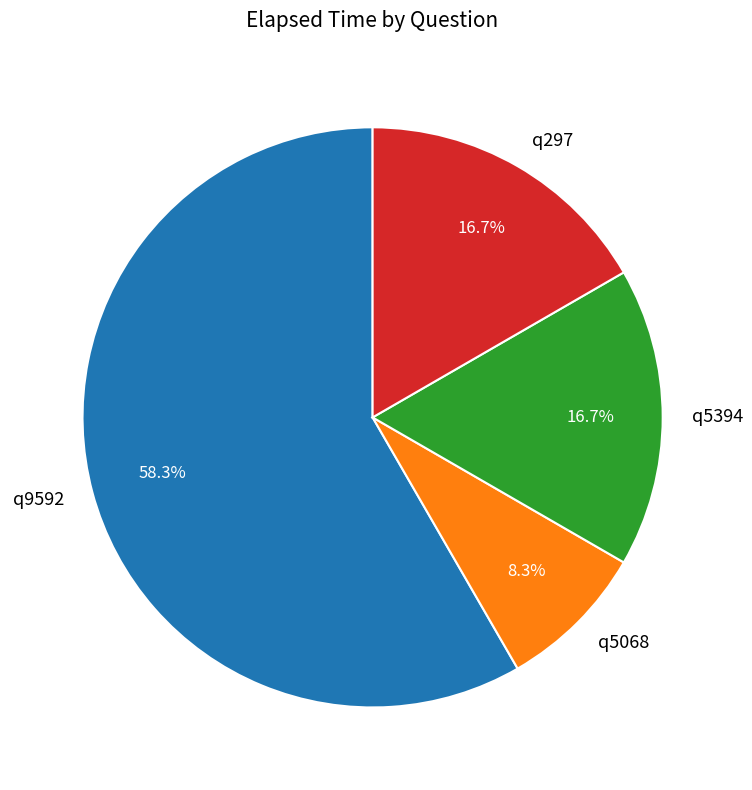

To the nearest percent, what is the difference between the q297 and q9592 slice percentages?

42%